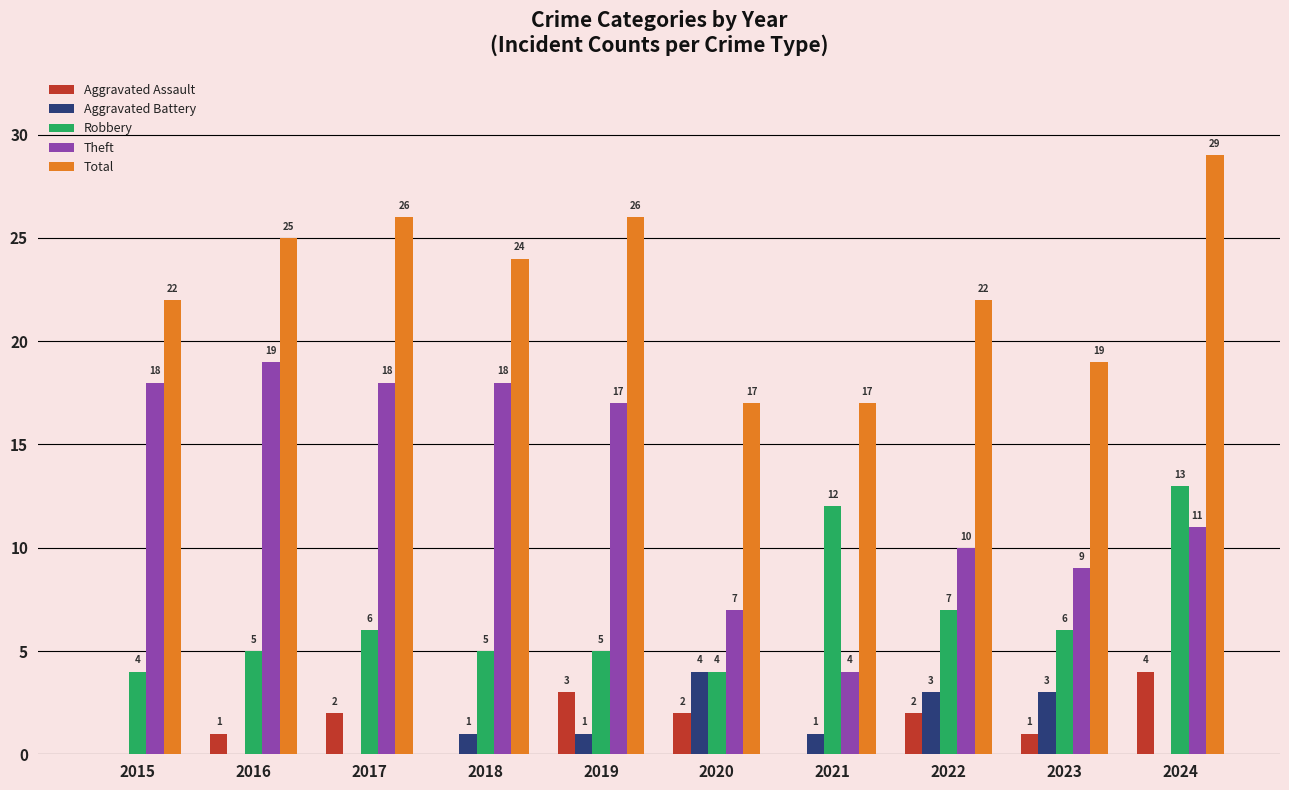

Is the value of Aggravated Assault at 2023 greater than the value of Theft at 2015?

No